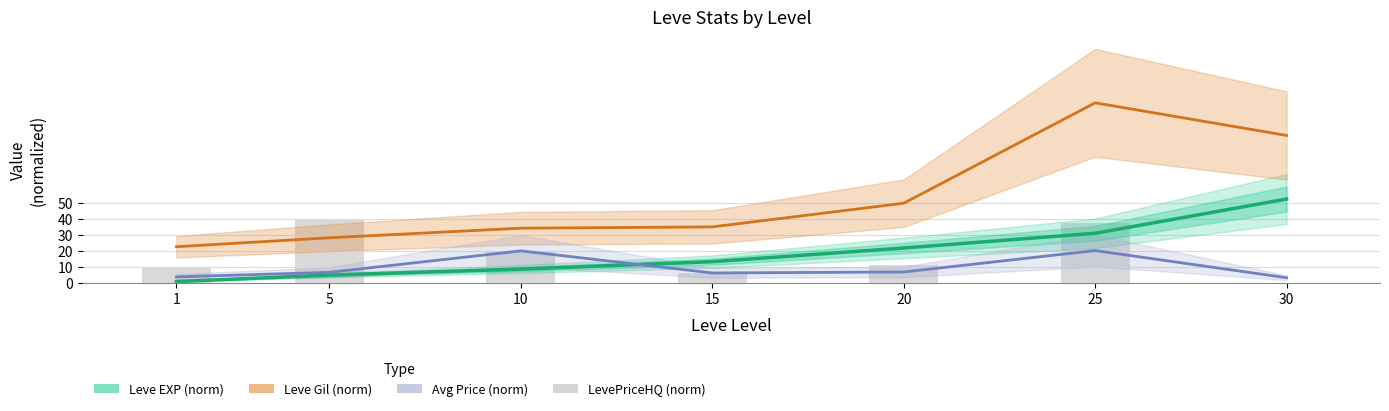

What is the sum of the LevePriceHQ (norm) values at 15 and 25?

43.0